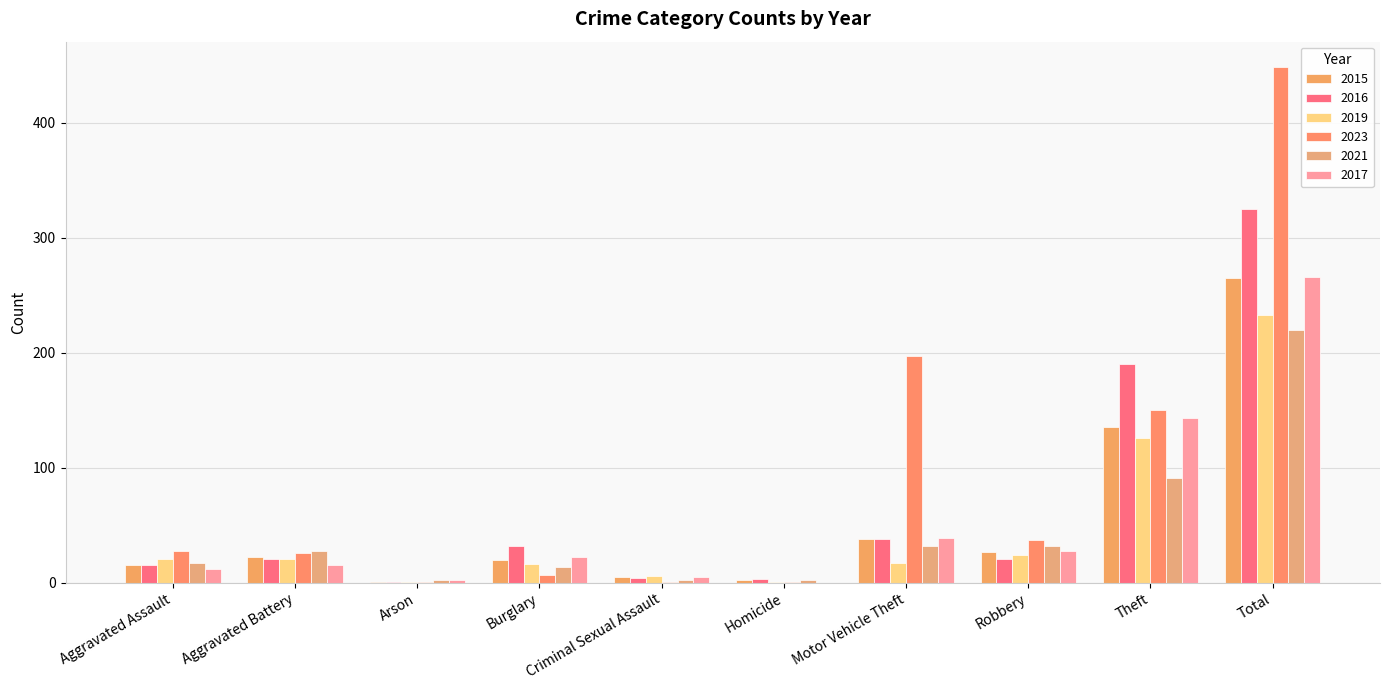

What is the spread (max minus min) of values at Homicide?

3